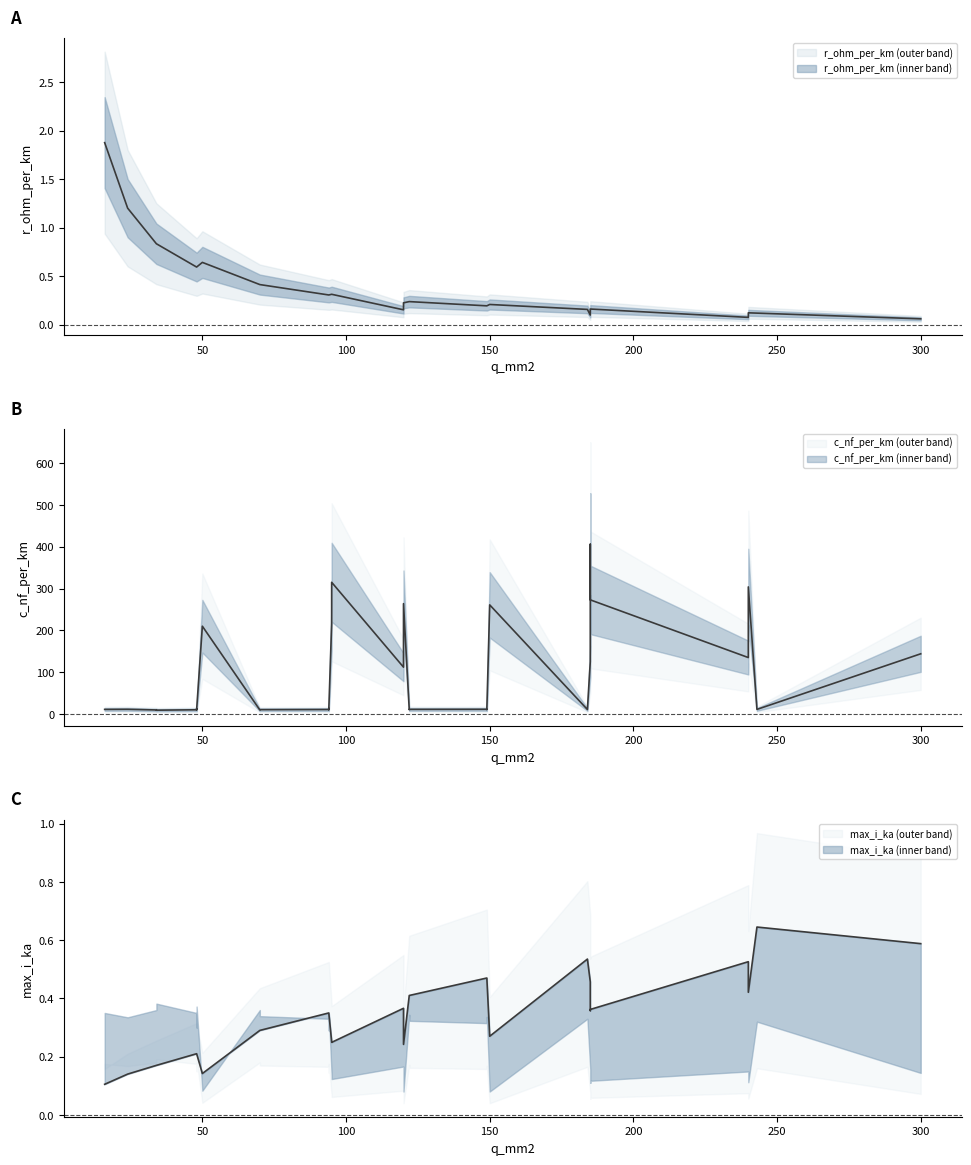

What is the approximate value of c_nf_per_km at 50?

210.0